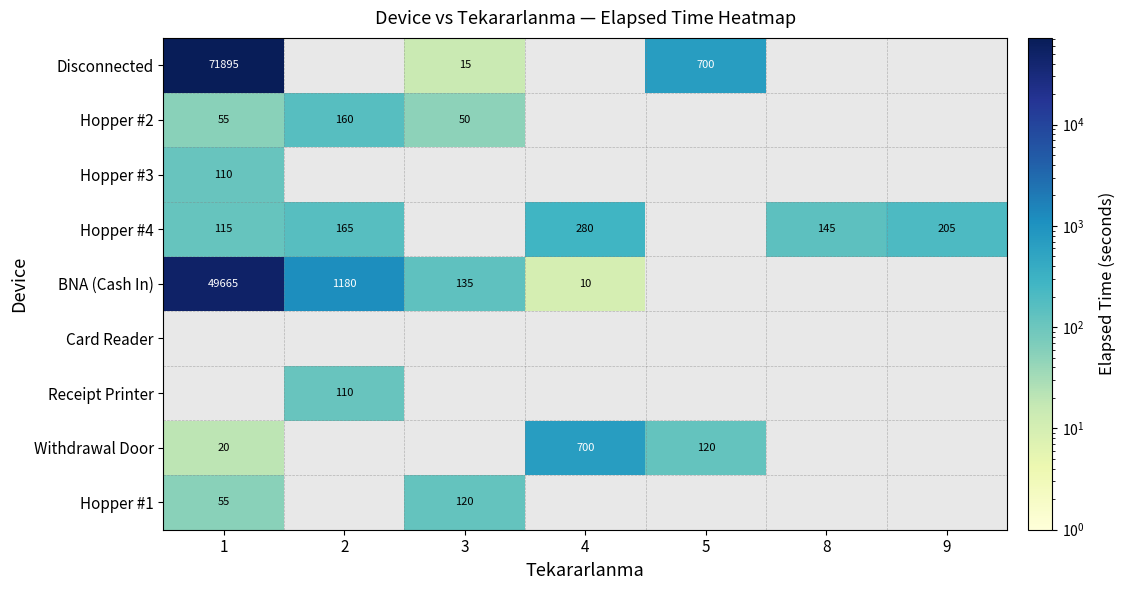

Is it true that Hopper #4 equals 165 at 2?

True